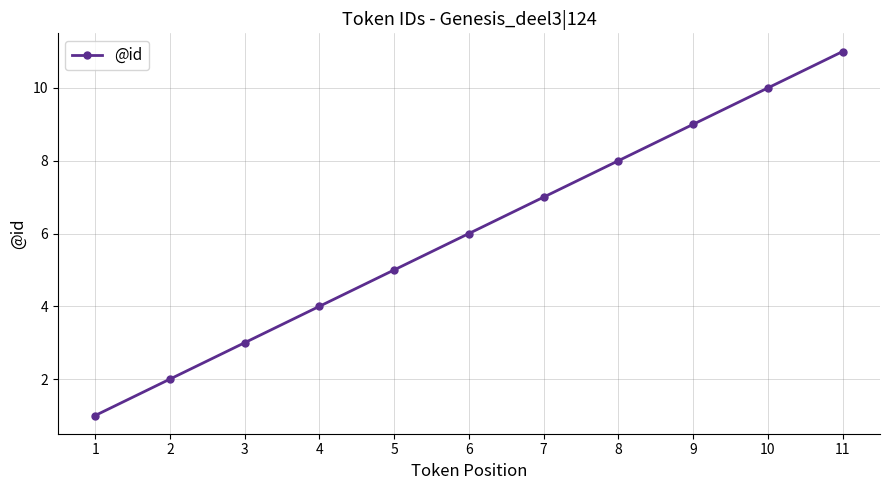

How many values are below 6?

5